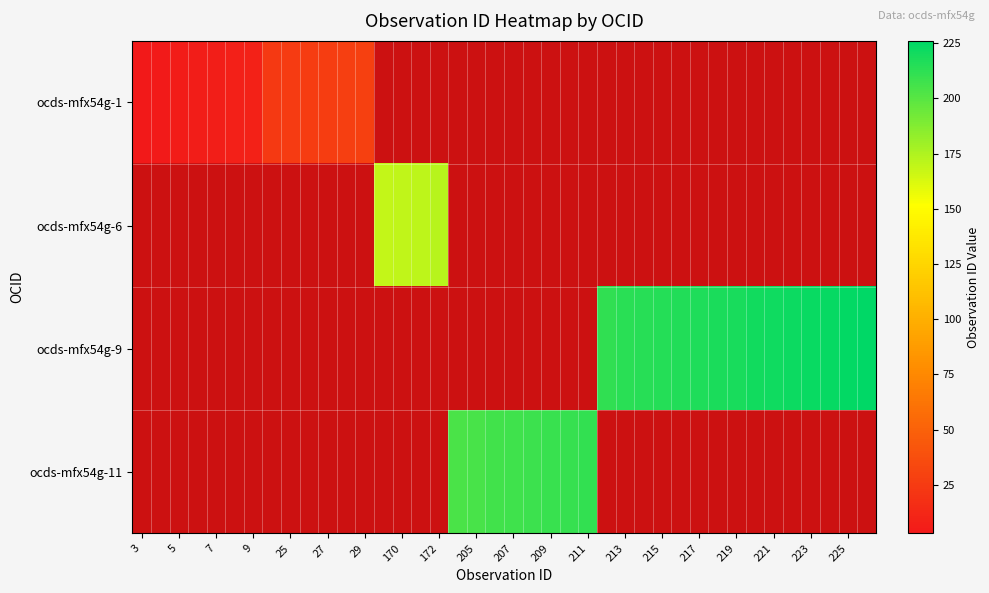

Count the number of data series in this chart.

4